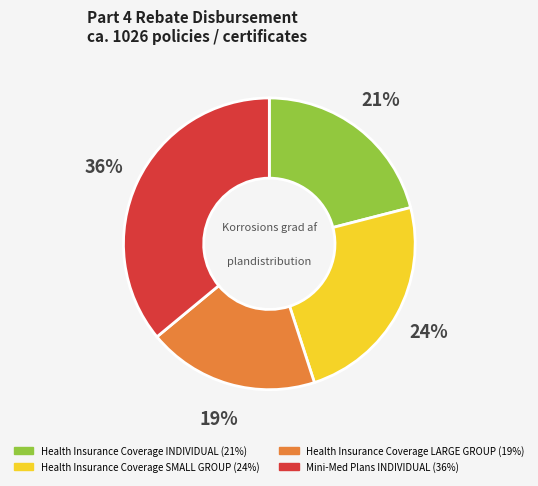

Is there a majority slice in this chart?

No